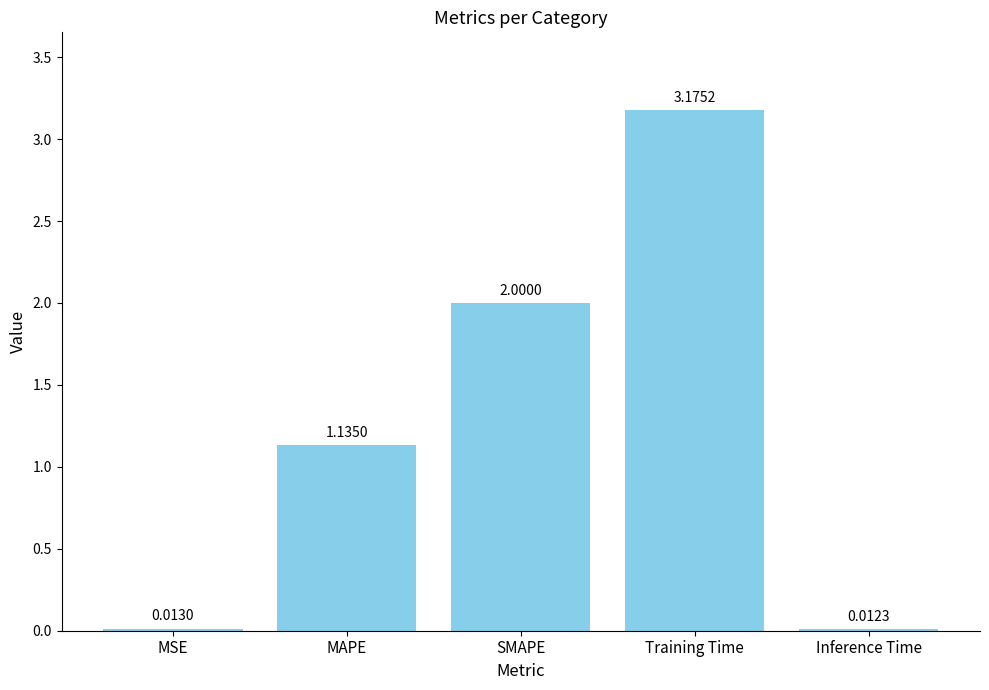

What is the difference between the second highest and minimum values?

2.0